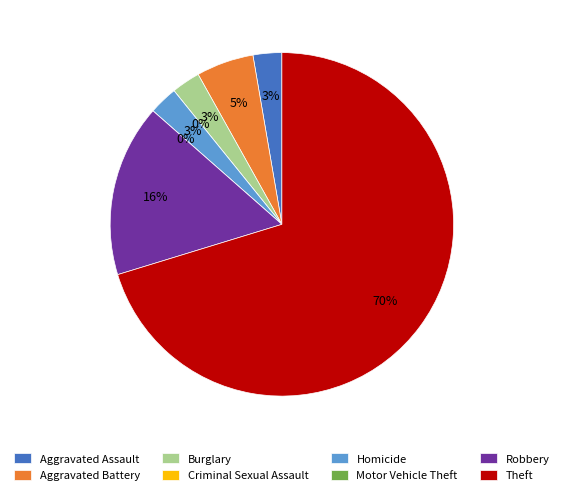

What percentage is the Robbery slice, to the nearest percent?

16%